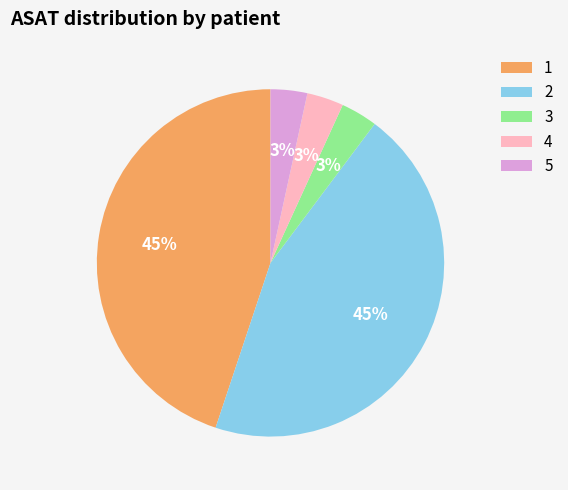

To the nearest percent, what is the combined percentage of 1 and 3?

48%